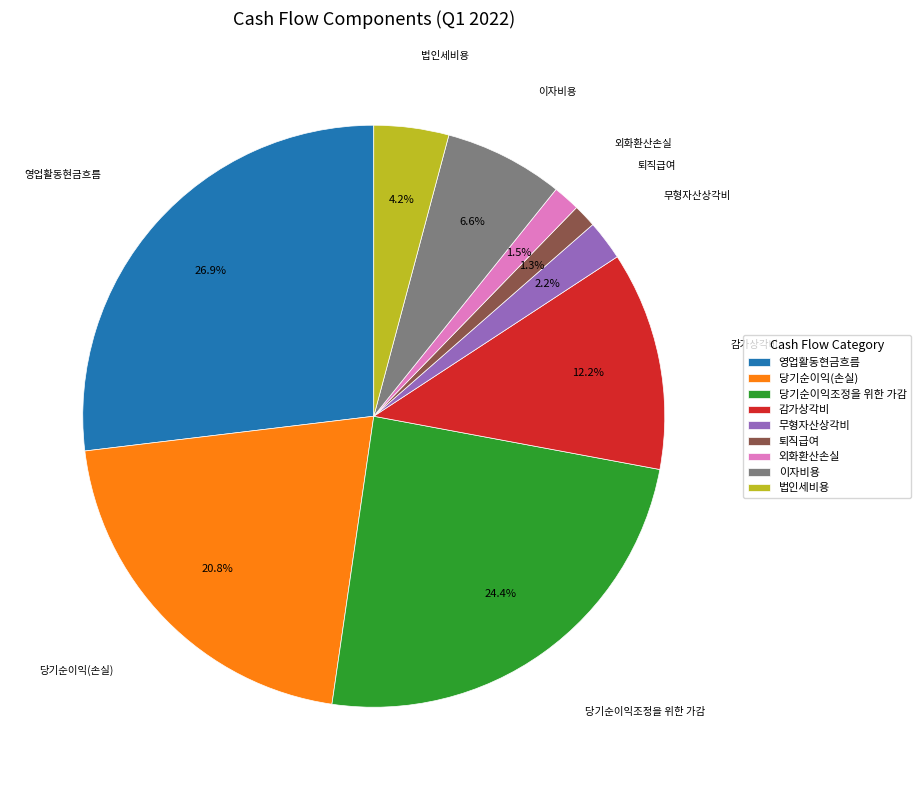

What portion of the pie excludes 당기순이익조정을 위한 가감?

75.6%